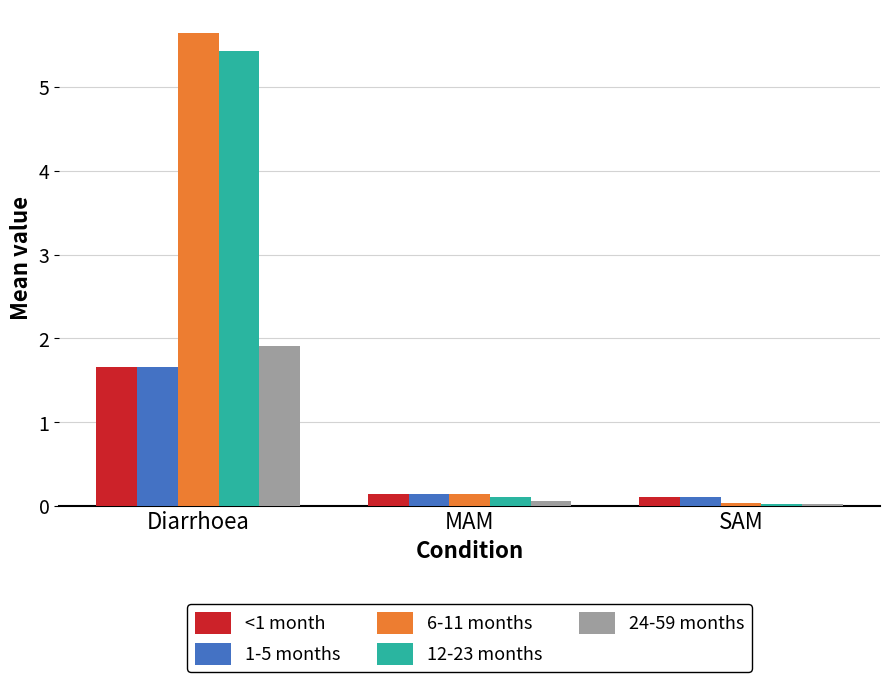

What is the spread (max minus min) of values at Diarrhoea?

4.0